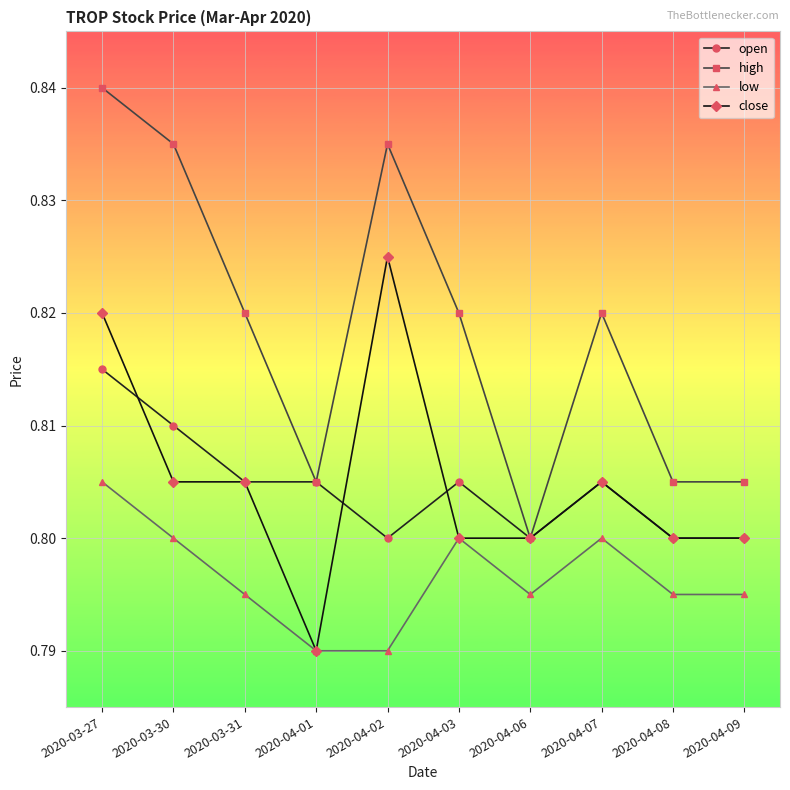

What is the label of the 1st point from the right?

2020-04-09